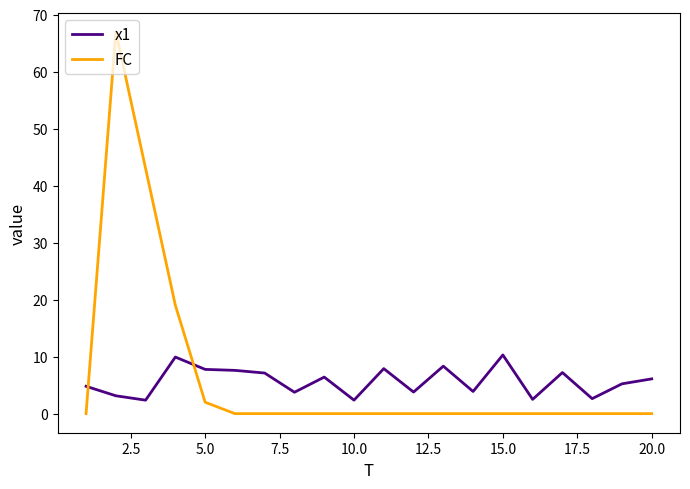

List the series in order of their peak value, lowest first.

x1, FC